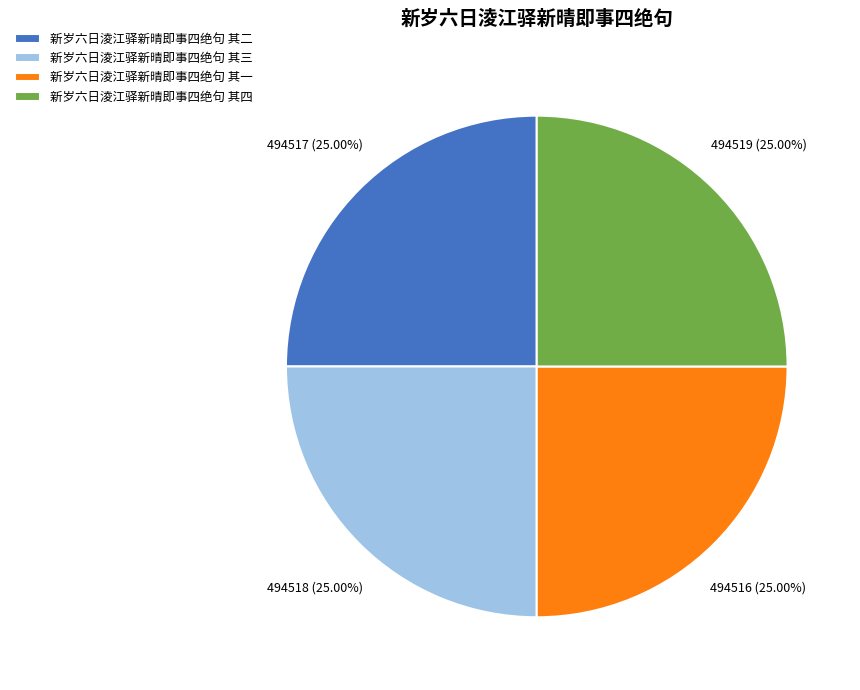

How many slices are in this pie chart?

4